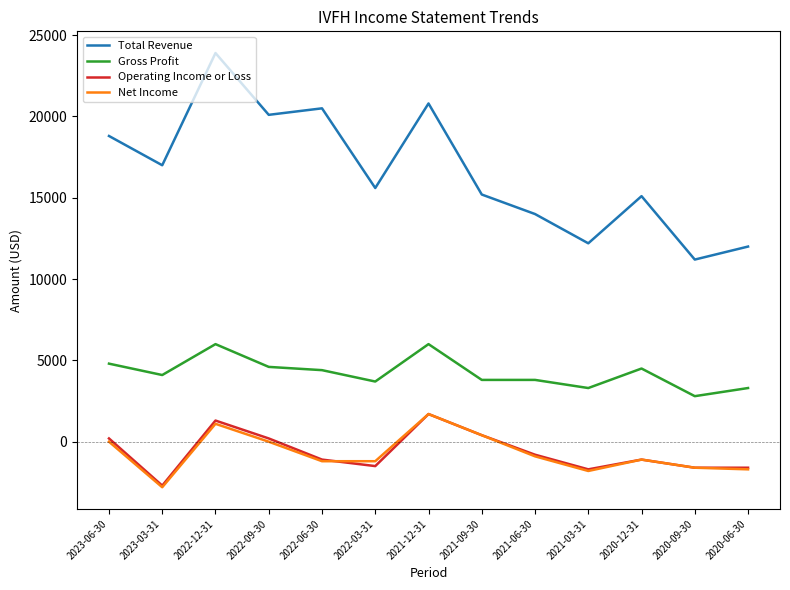

How many values in the Net Income series are below -1100?

6